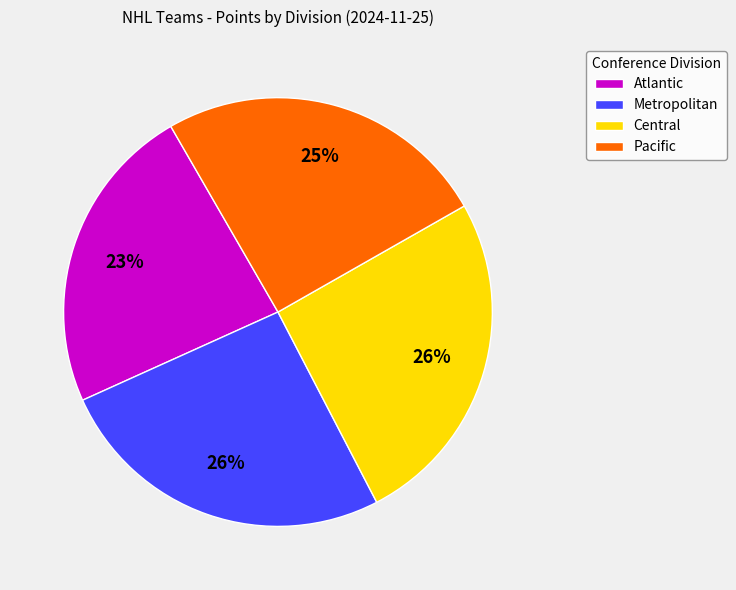

What is the ratio of the value at Pacific to the value at Atlantic?

1.1